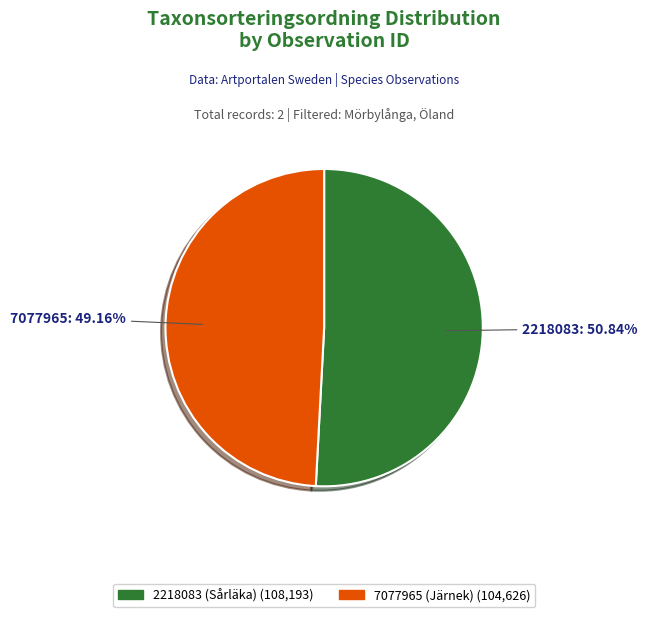

Is it true that 2218083 (Sårläka) is 51% of the pie?

True